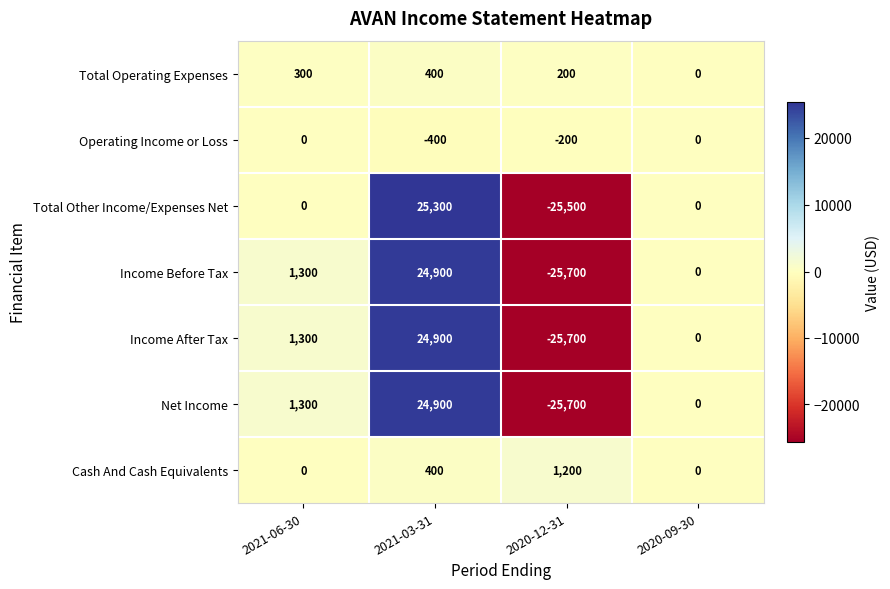

Reading right to left, list all the values displayed in this chart.

Total Operating Expenses: 0	200	400	300
Operating Income or Loss: 0	-200	-400	0
Total Other Income/Expenses Net: 0	-25500	25300	0
Income Before Tax: 0	-25700	24900	1300
Income After Tax: 0	-25700	24900	1300
Net Income: 0	-25700	24900	1300
Cash And Cash Equivalents: 0	1200	400	0